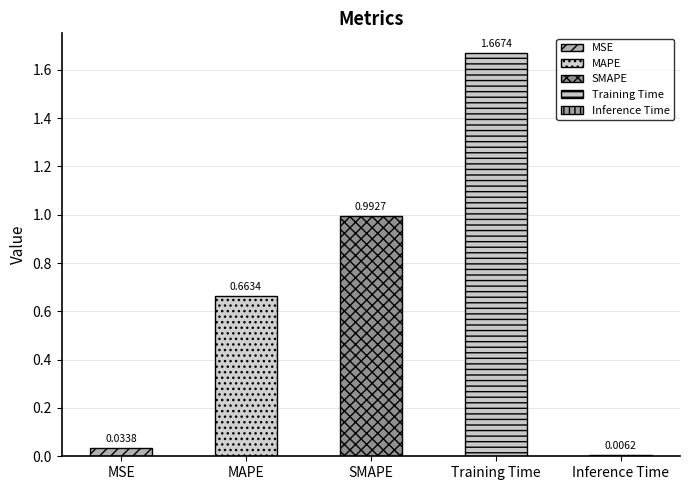

Reading left to right, what are all the values shown in this chart?

0.0	0.7	1.0	1.7	0.0